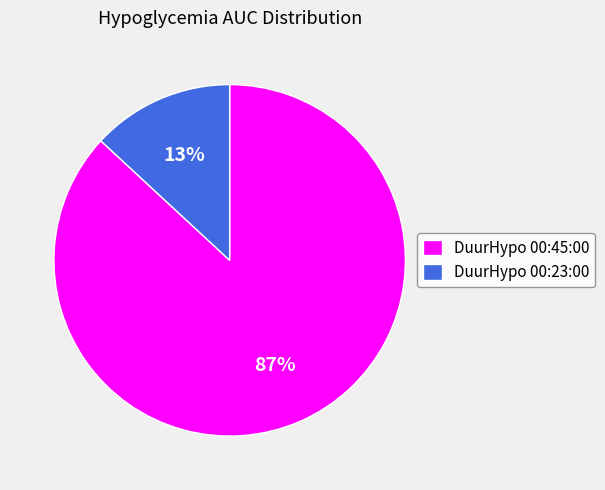

What is the largest slice in the pie chart?

DuurHypo 00:45:00